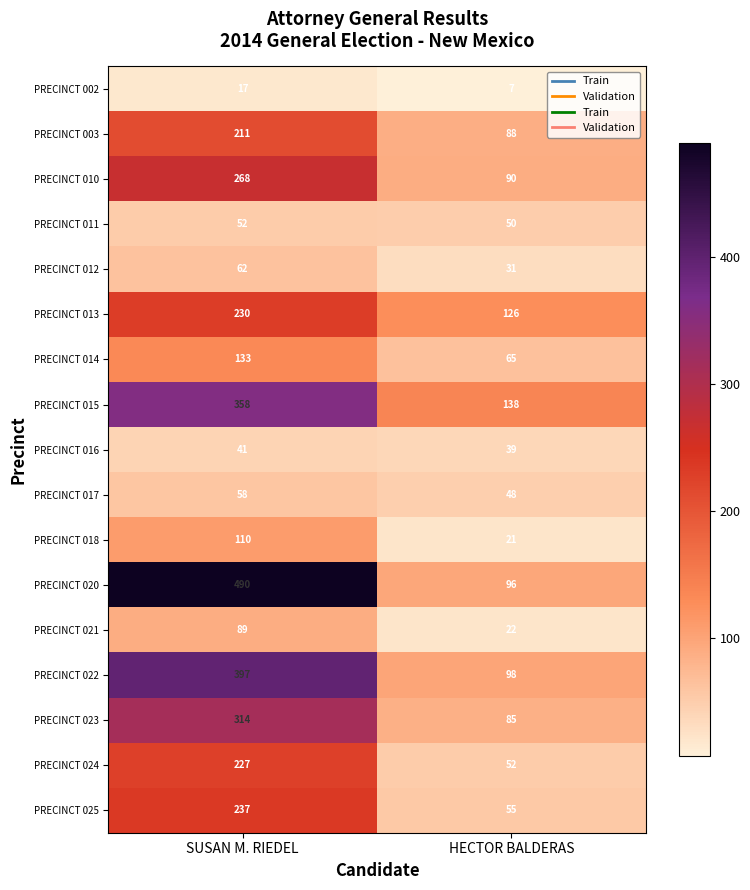

What is the sum of the PRECINCT 021 values at HECTOR BALDERAS and SUSAN M. RIEDEL?

111